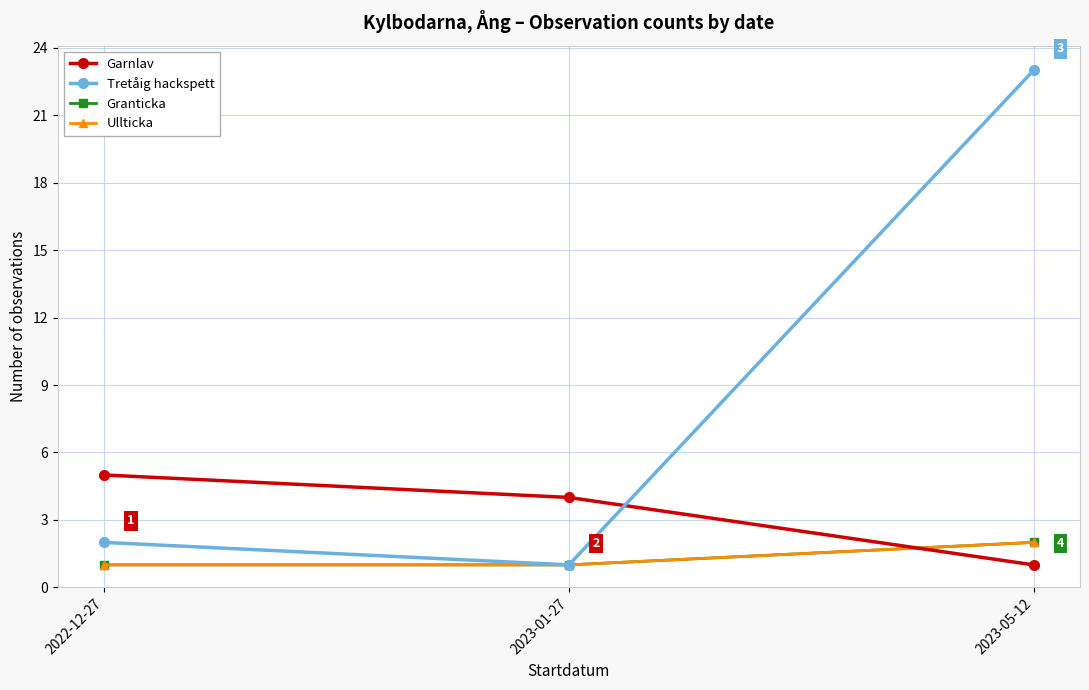

Reading right to left, list all the values displayed in this chart.

Garnlav: 1	4	5
Tretåig hackspett: 23	1	2
Granticka: 2	1	1
Ullticka: 2	1	1